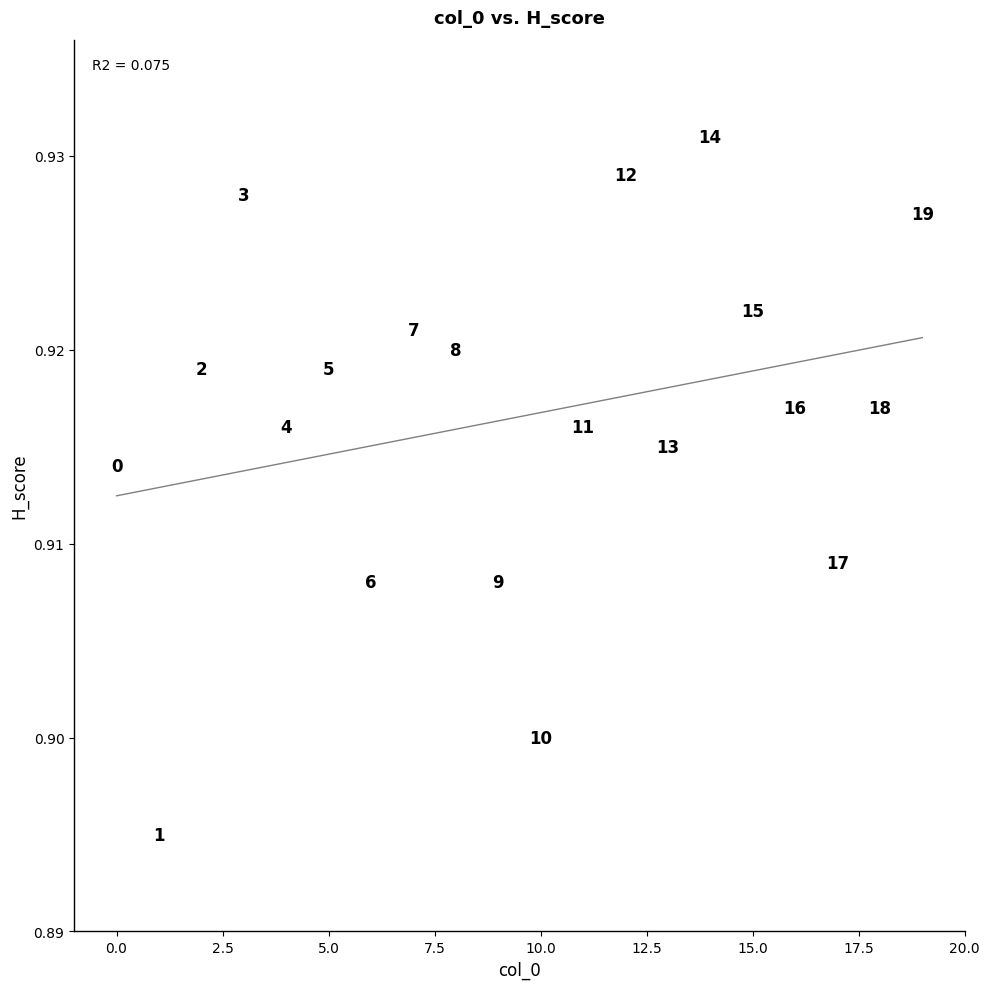

How many points are shown in the scatter plot?

20